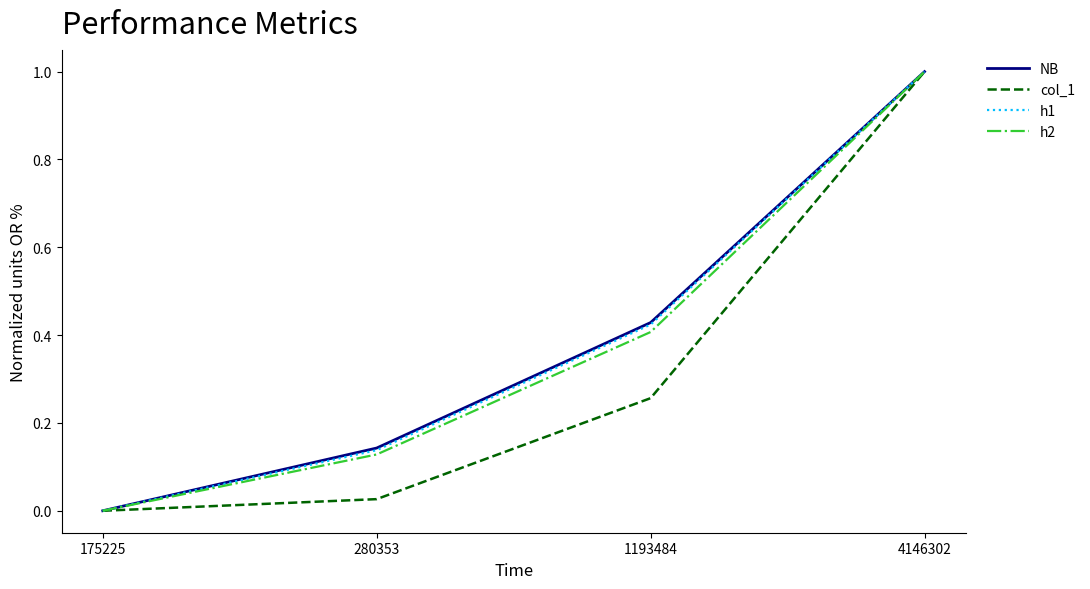

Does the chart have visible grid lines?

No